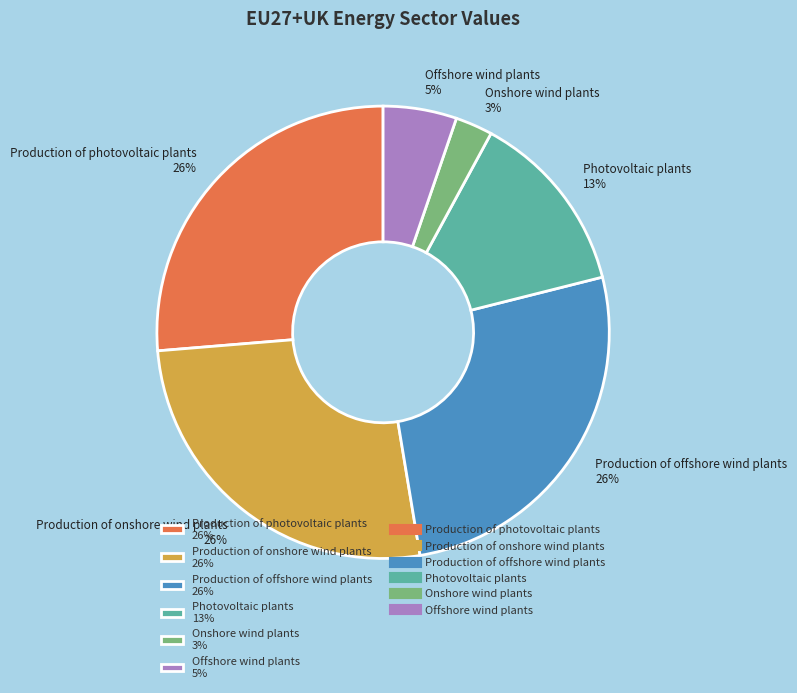

Is the sum of Production of photovoltaic plants 26% and Photovoltaic plants 13% greater than half?

No